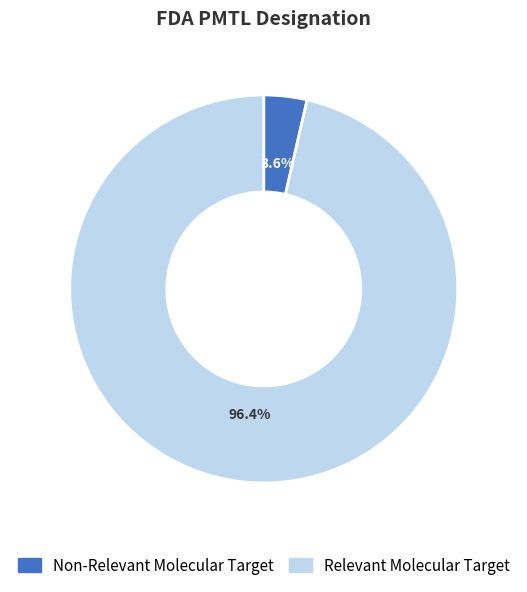

Which slice is the smallest?

Non-Relevant Molecular Target